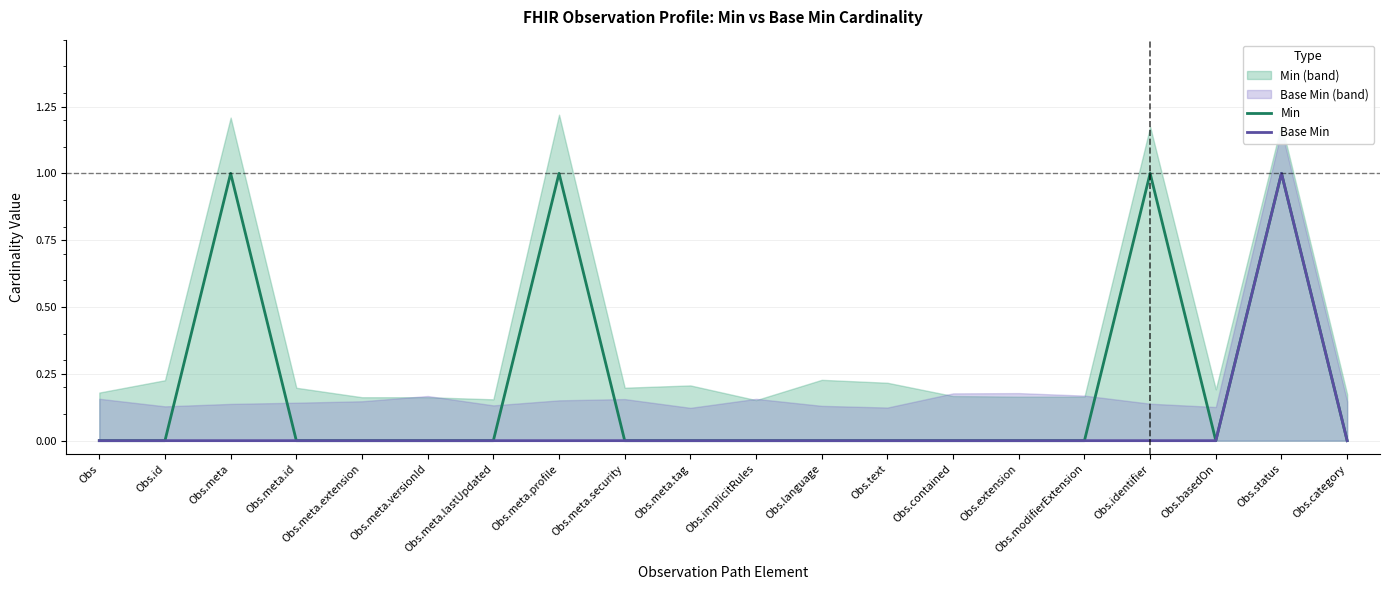

Which category has the highest value in the Base Min series?

Obs.status